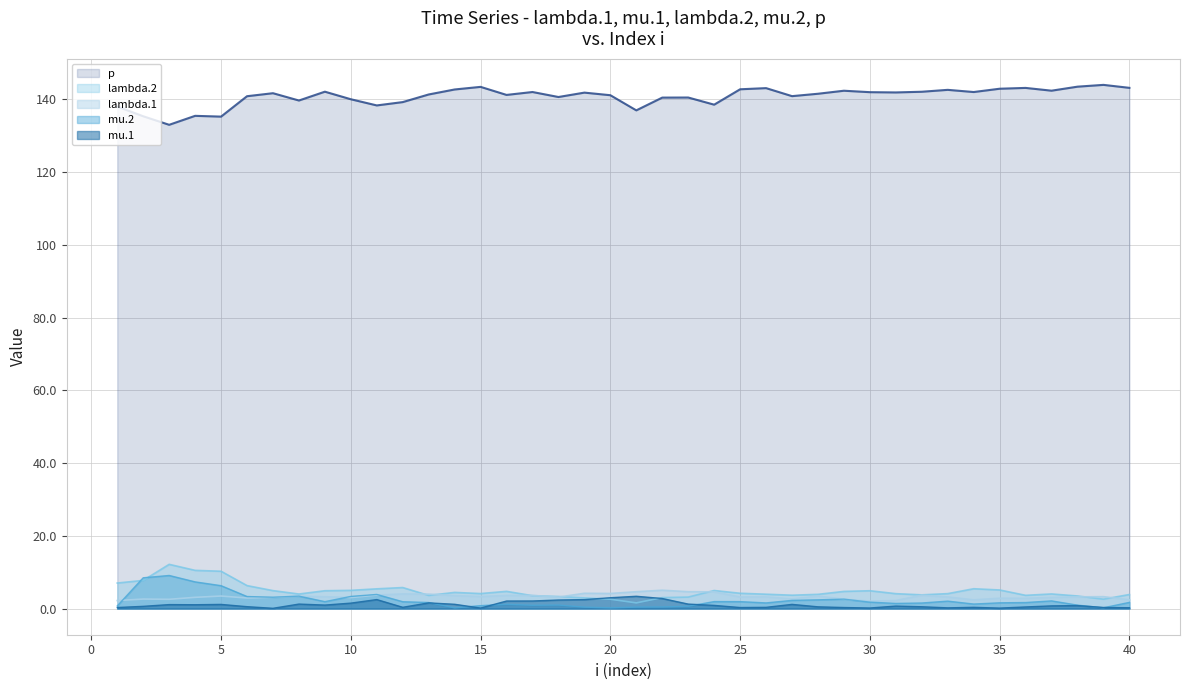

What is the greatest value displayed?

144.0